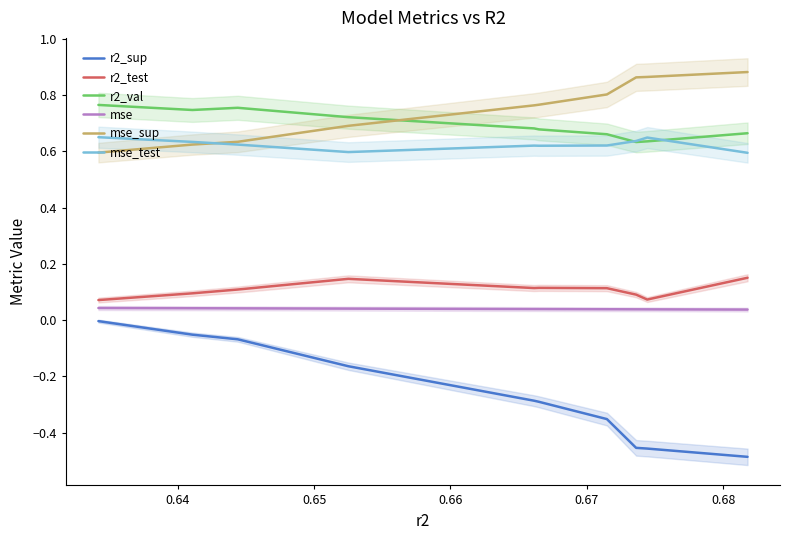

List the series in order of their peak value, lowest first.

r2_sup, mse, r2_test, mse_test, r2_val, mse_sup